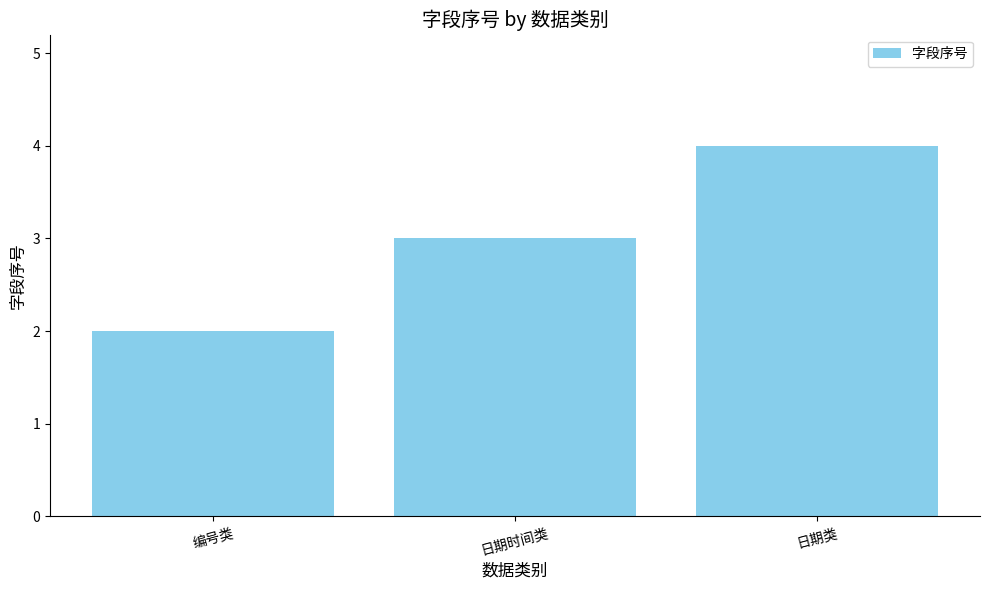

True or false: the data shows 4 at 日期类.

True